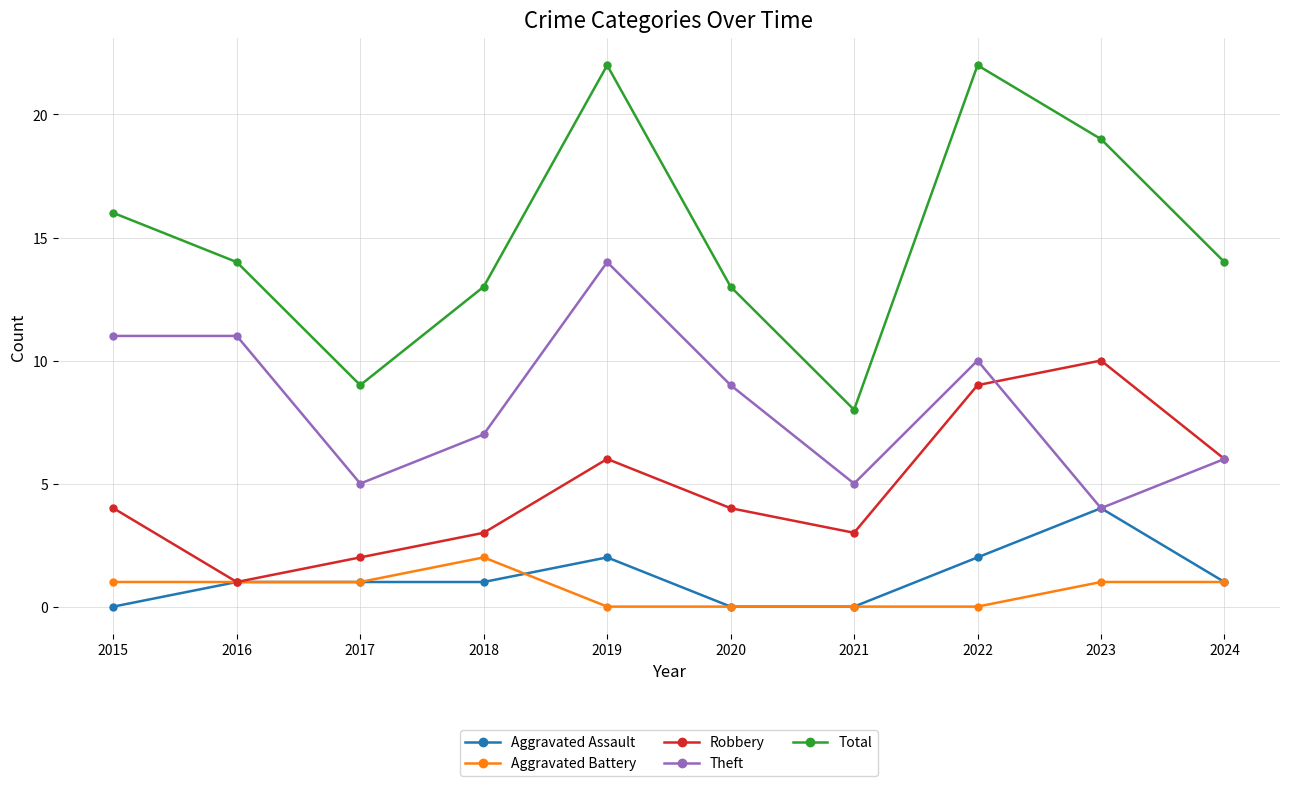

Is it true that Robbery equals 12 at 2022?

False